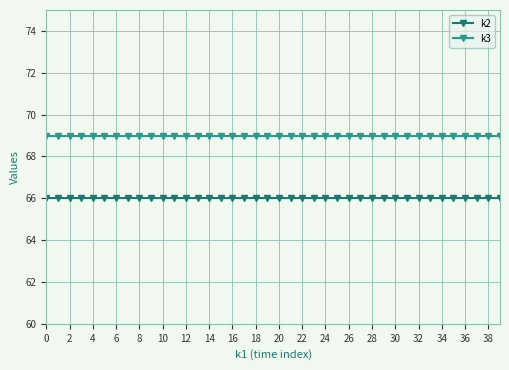

Reading right to left, what are all the values shown in this chart?

k2: 66	66	66	66	66	66	66	66	66	66	66	66	66	66	66	66	66	66	66	66	66	66	66	66	66	66	66	66	66	66	66	66	66	66	66	66	66	66	66	66
k3: 69	69	69	69	69	69	69	69	69	69	69	69	69	69	69	69	69	69	69	69	69	69	69	69	69	69	69	69	69	69	69	69	69	69	69	69	69	69	69	69